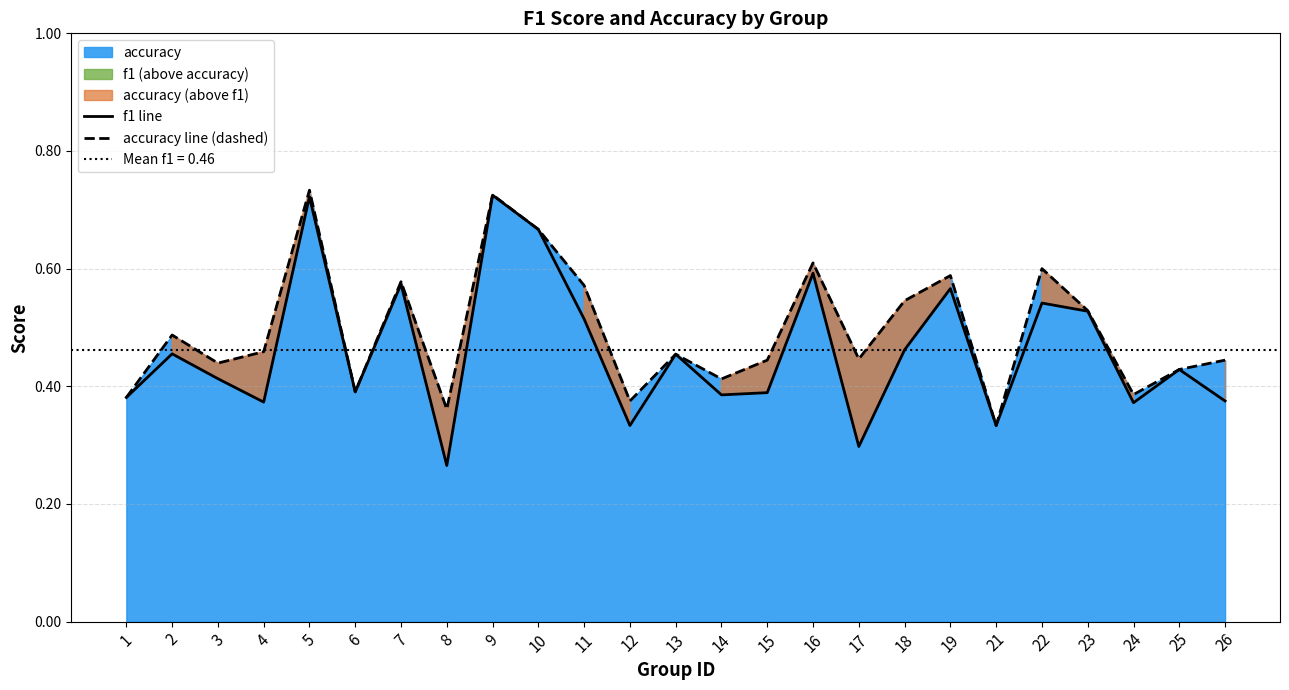

What is the difference between the second highest and minimum values in the accuracy line (dashed) series?

0.4